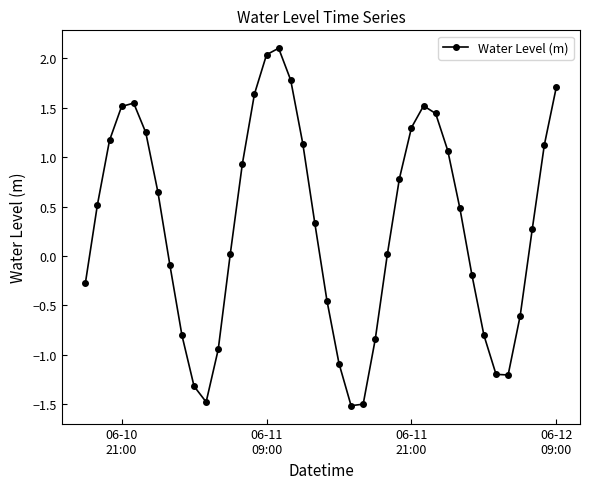

What is the sum of all values?

12.0